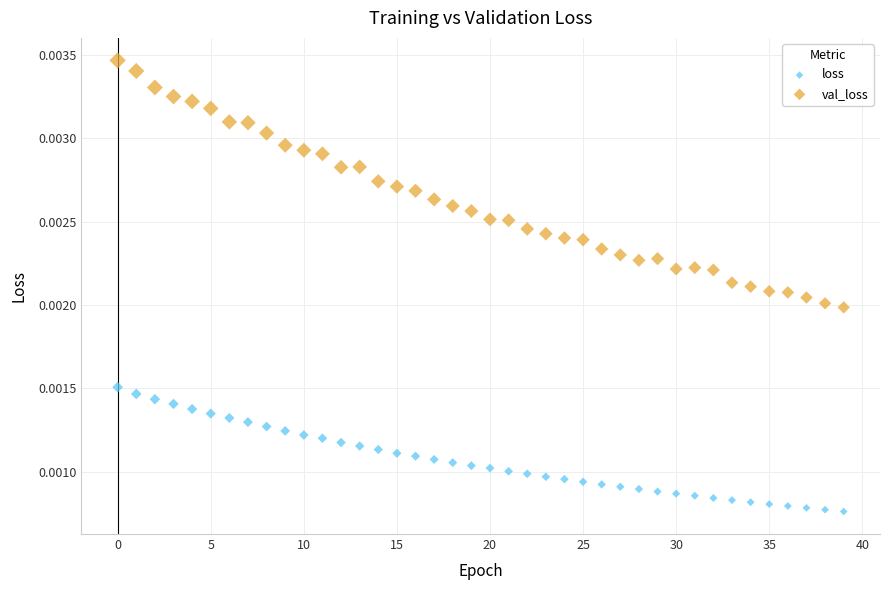

Which series reaches the minimum Y coordinate?

loss